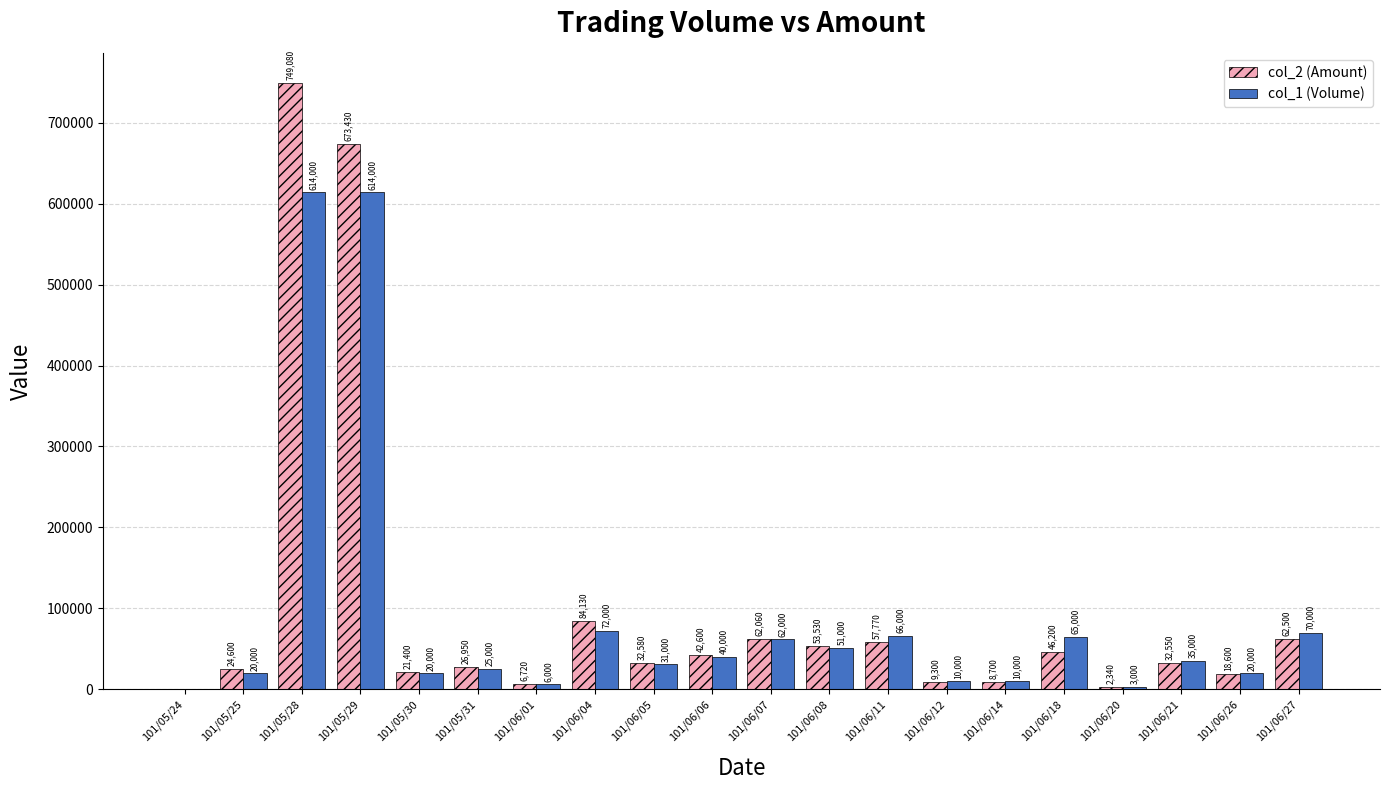

Where does the col_2 (Amount) series first go above 32580?

101/05/28